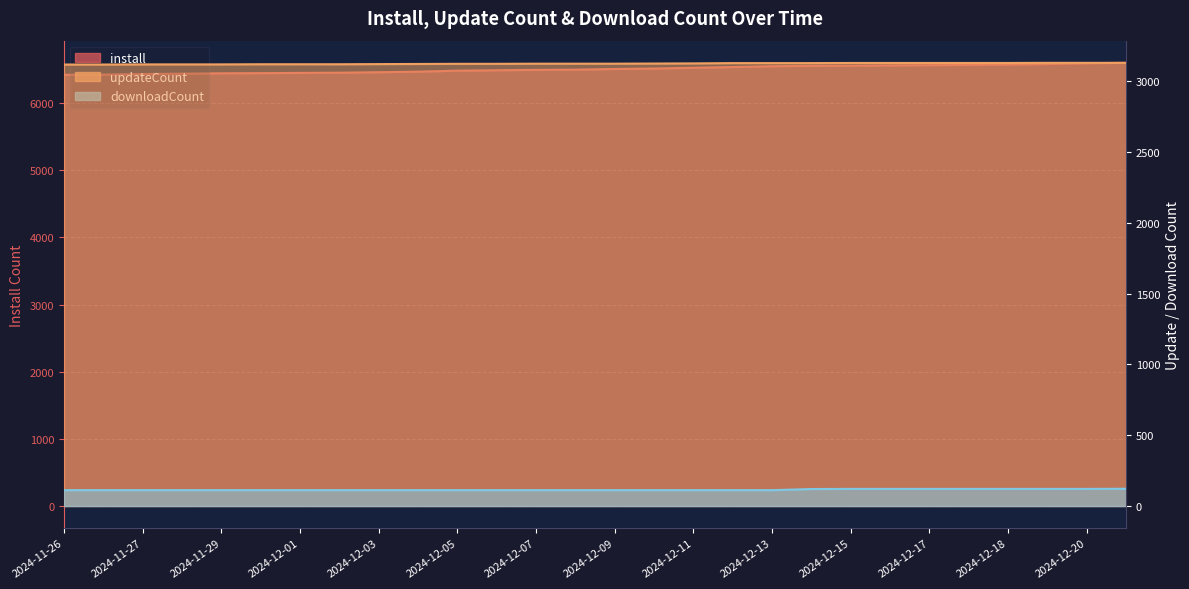

What are all the series names shown in the legend?

install, updateCount, downloadCount